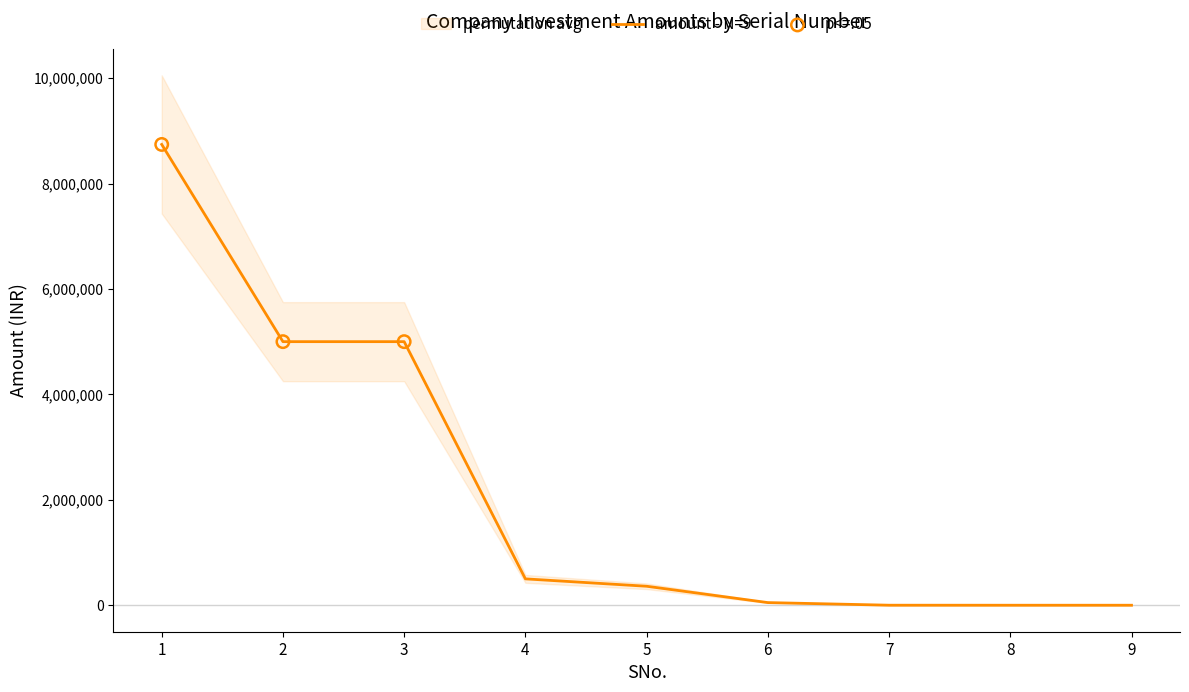

Which has a higher value, 7 or 9?

7